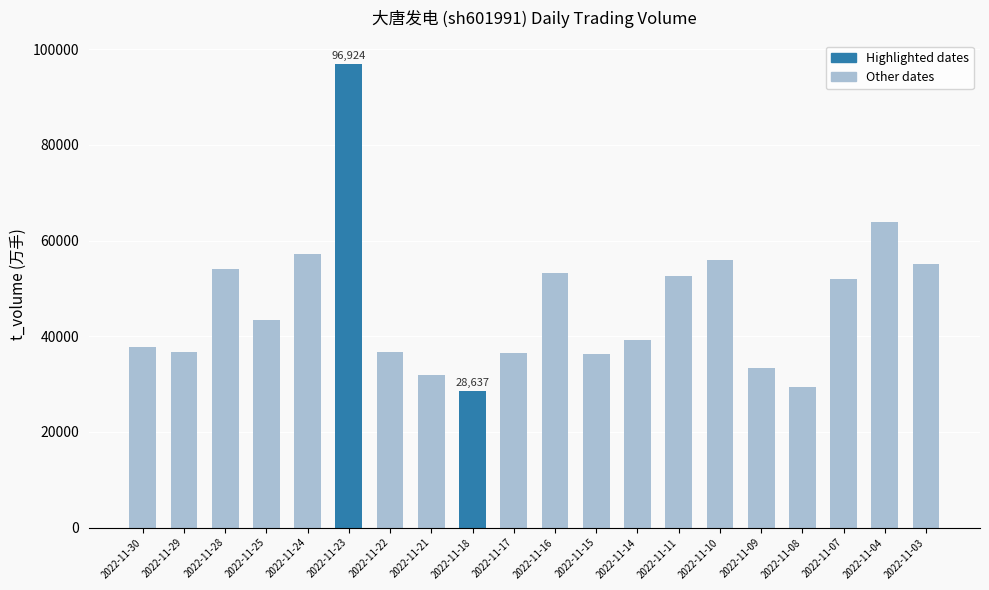

What is the greatest value displayed?

96924